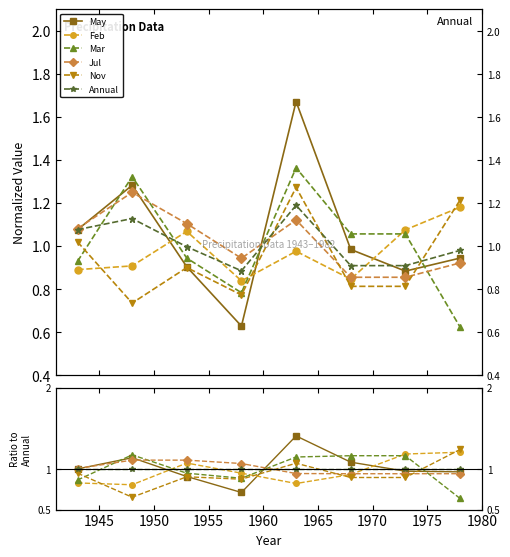

Between 1975 and 1965, which is larger?

1965